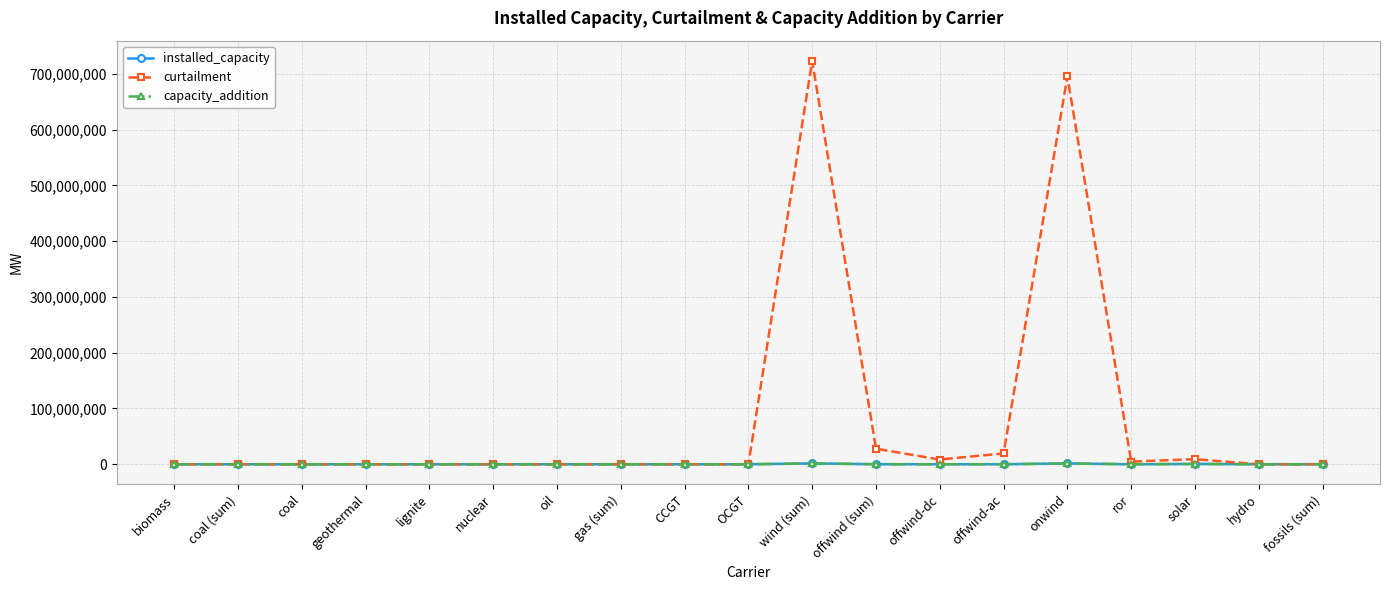

How many lines are shown in the chart?

3